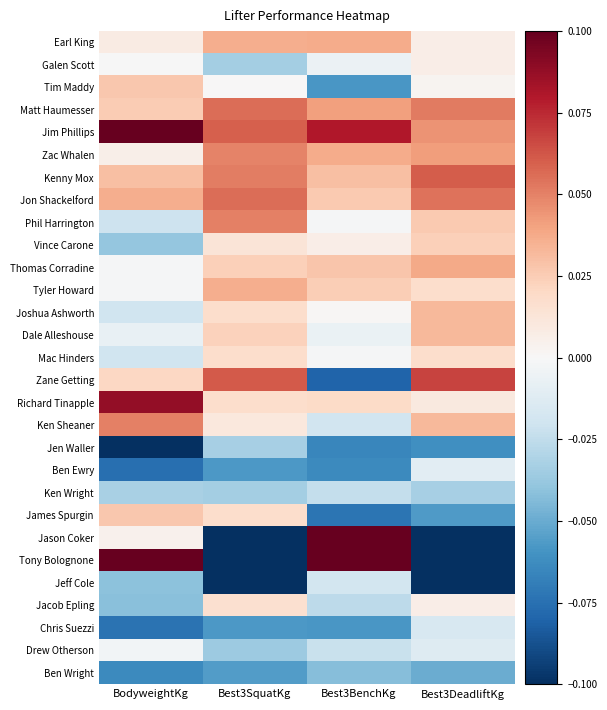

Which series has the largest range (max minus min)?

Jason Coker